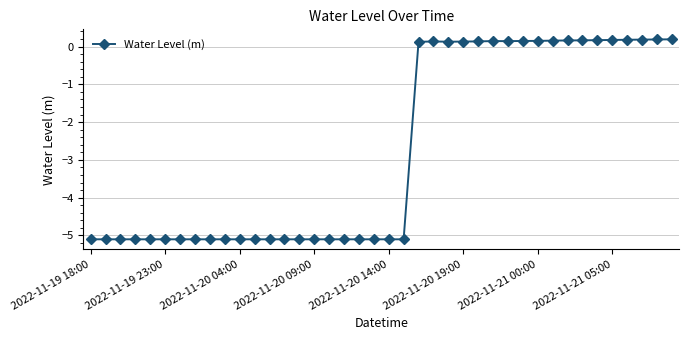

What is the sum of all values?

-109.4